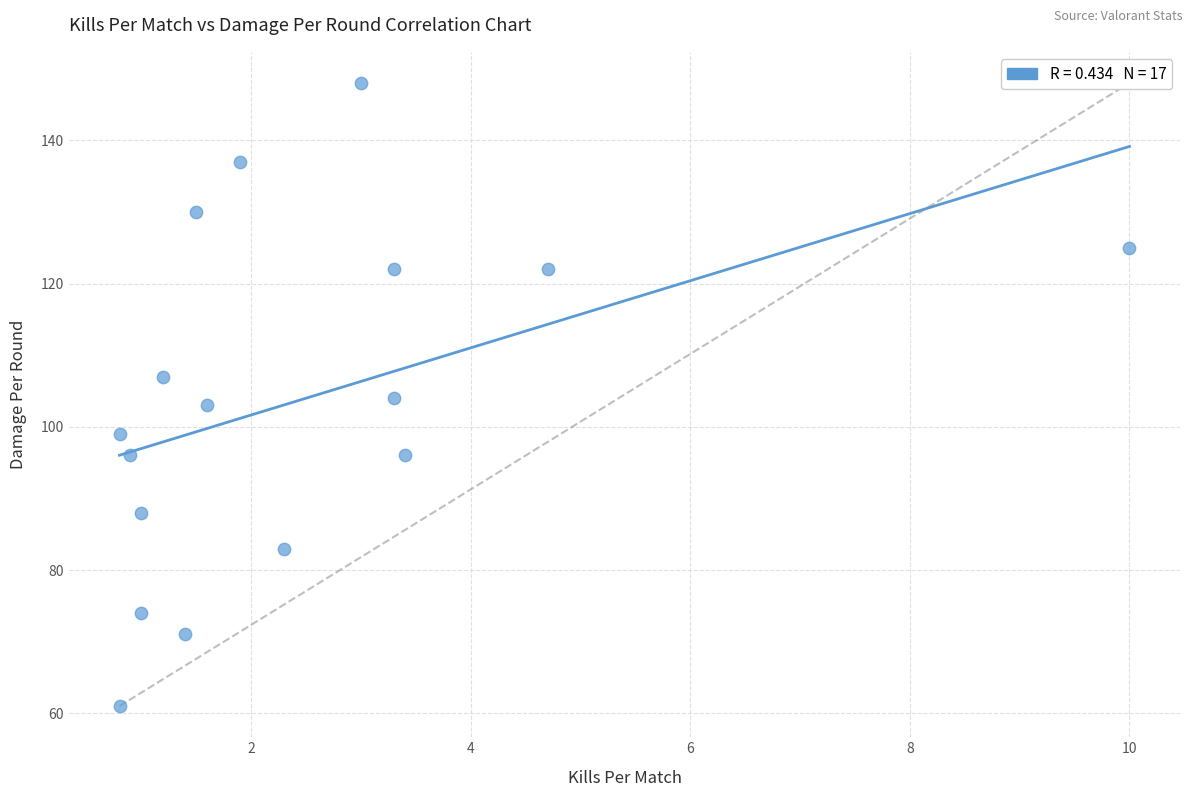

What is the range of Y values (max minus min)?

87